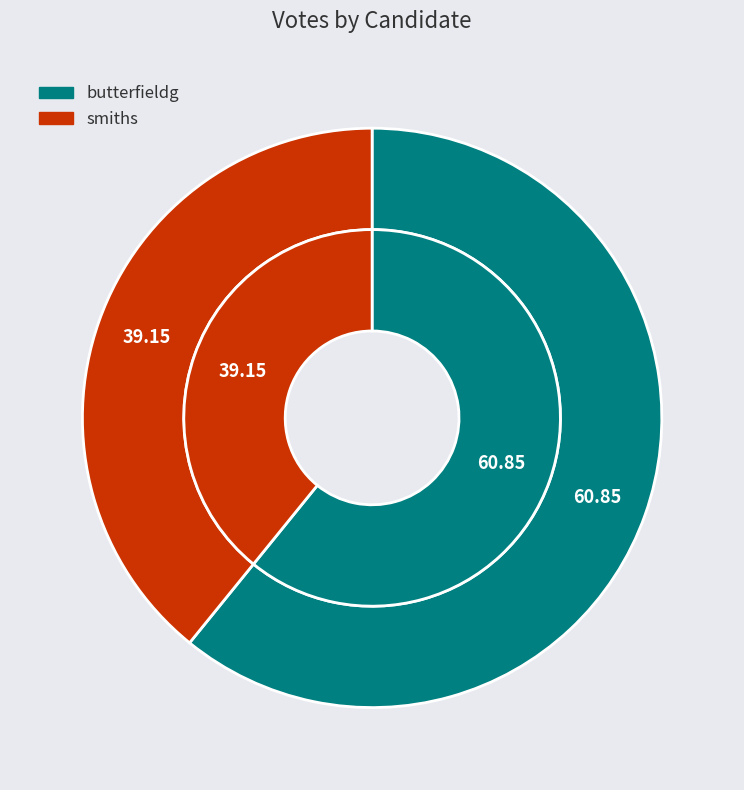

How many slices are in this pie chart?

2